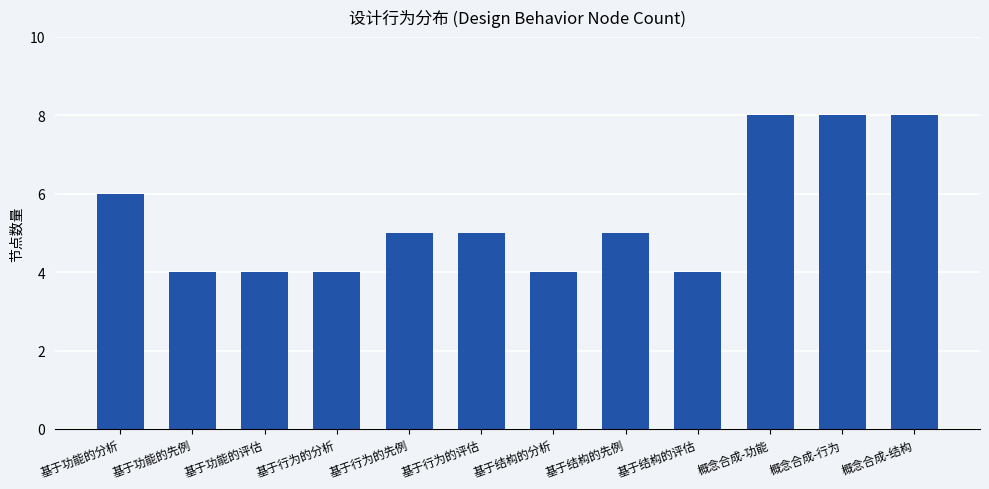

What is the smallest value displayed?

4